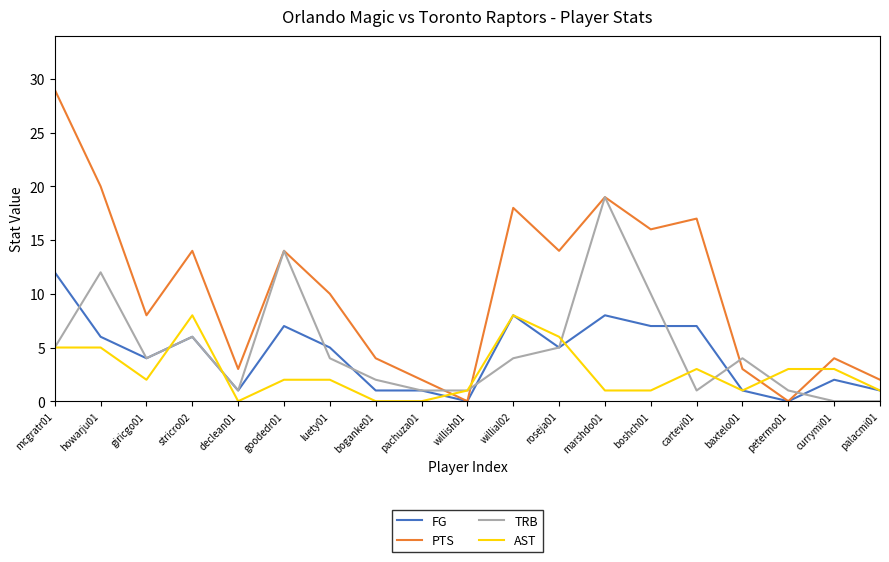

Is it true that PTS equals 4 at boganke01?

True